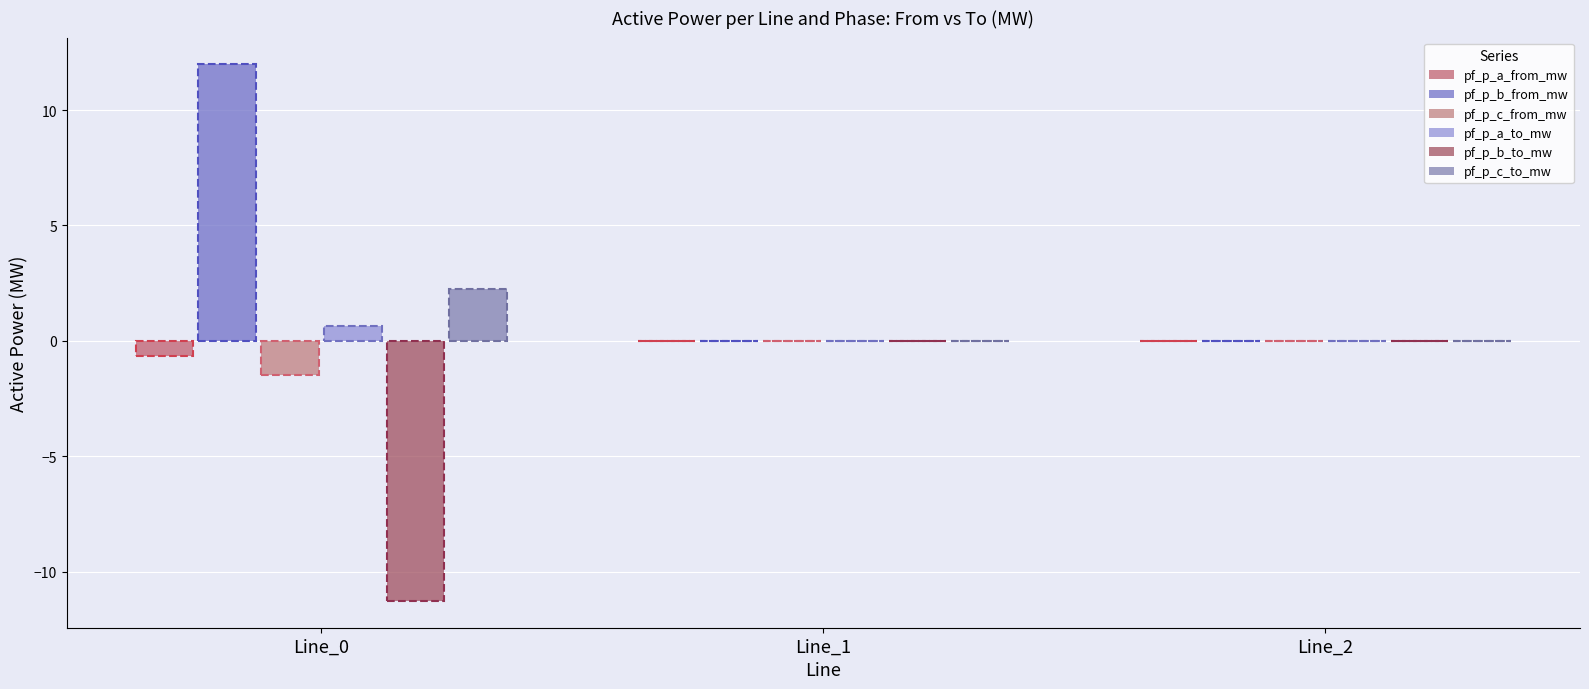

What is the total value across all series at Line_0?

1.5